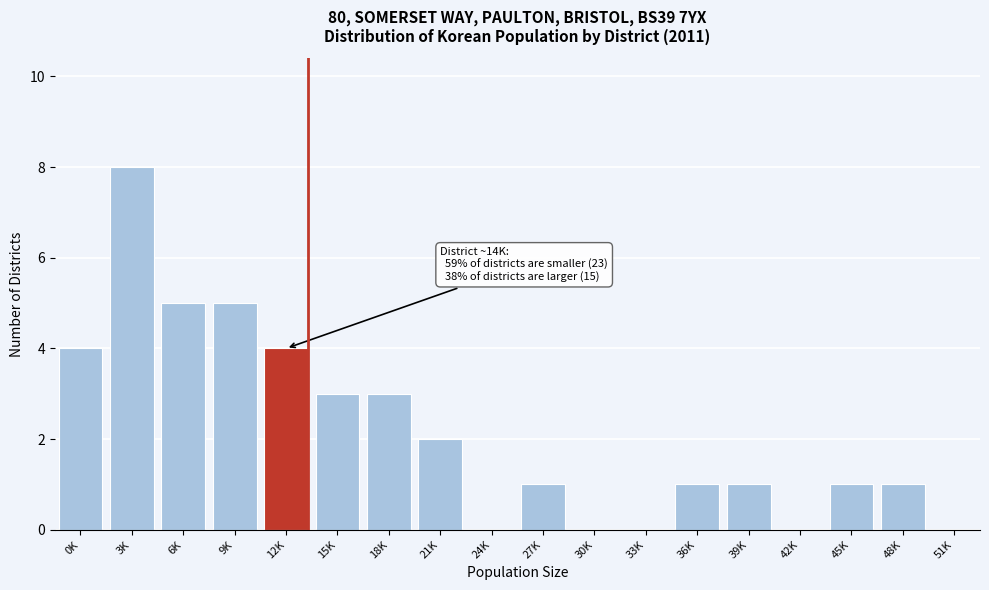

Reading left to right, transcribe all the data shown in this chart.

0K=4	3K=8	6K=5	9K=5	12K=4	15K=3	18K=3	21K=2	24K=0	27K=1	30K=0	33K=0	36K=1	39K=1	42K=0	45K=1	48K=1	51K=0